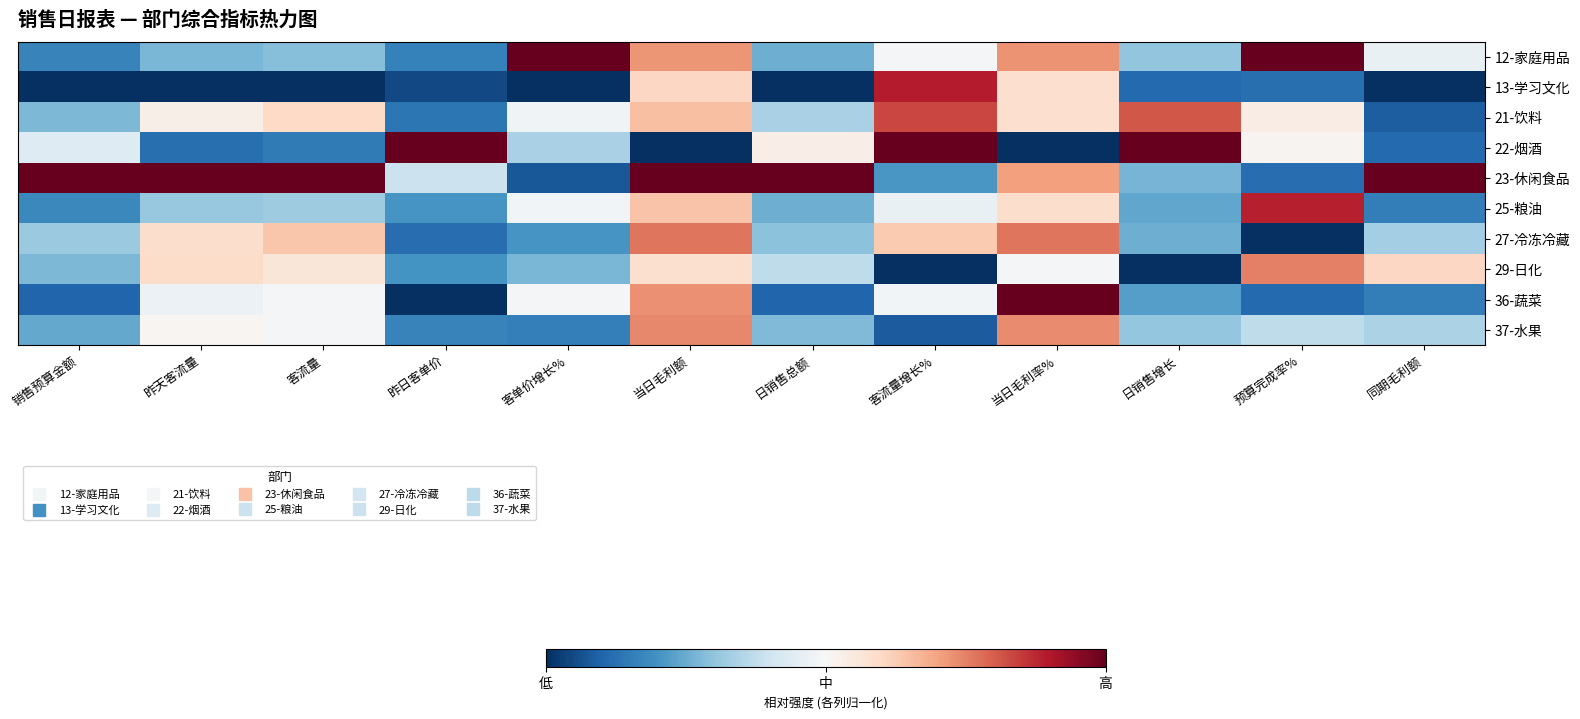

List the series in order of their peak value, lowest first.

37-水果, 29-日化, 27-冷冻冷藏, 21-饮料, 25-粮油, 13-学习文化, 12-家庭用品, 22-烟酒, 23-休闲食品, 36-蔬菜